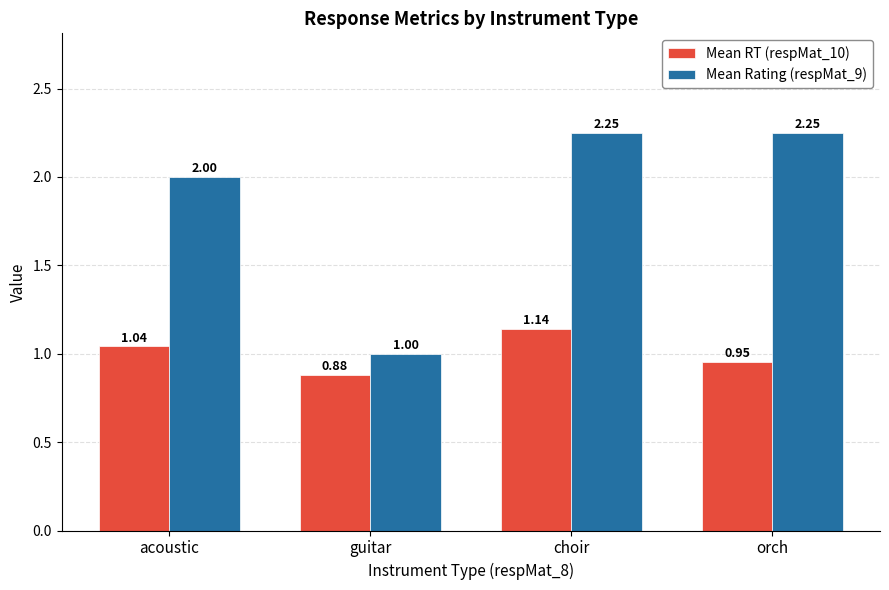

What are all the series names shown in the legend?

Mean RT (respMat_10), Mean Rating (respMat_9)